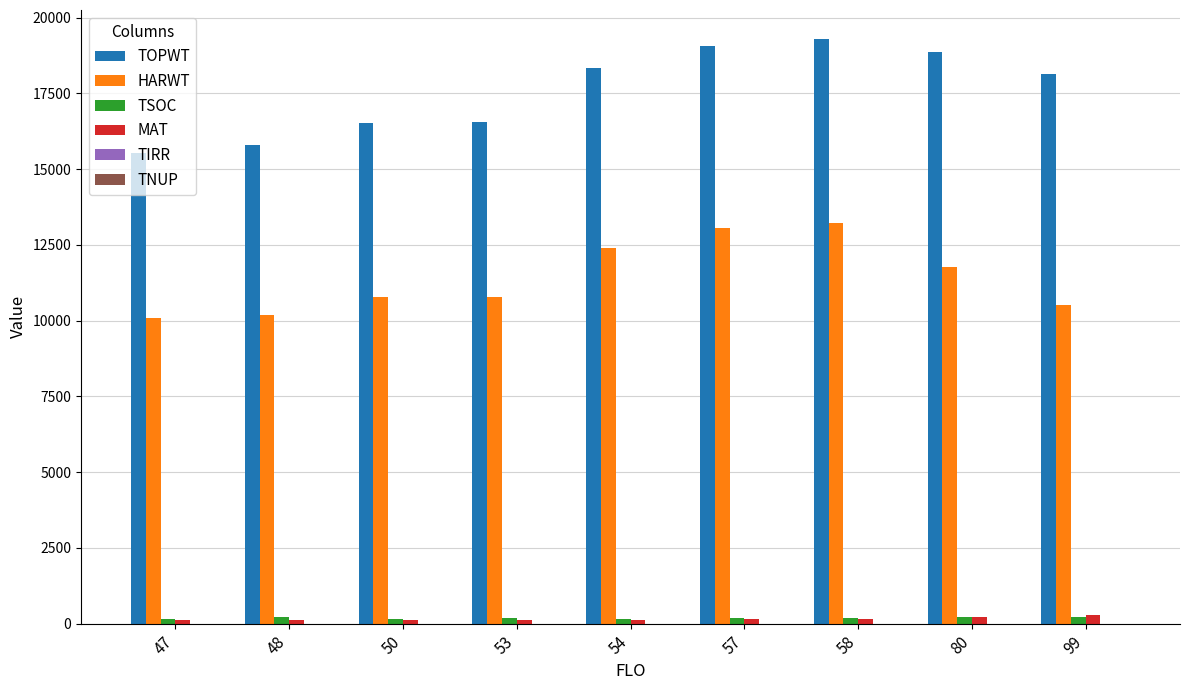

Which series changed the most between 48 and 53?

TOPWT